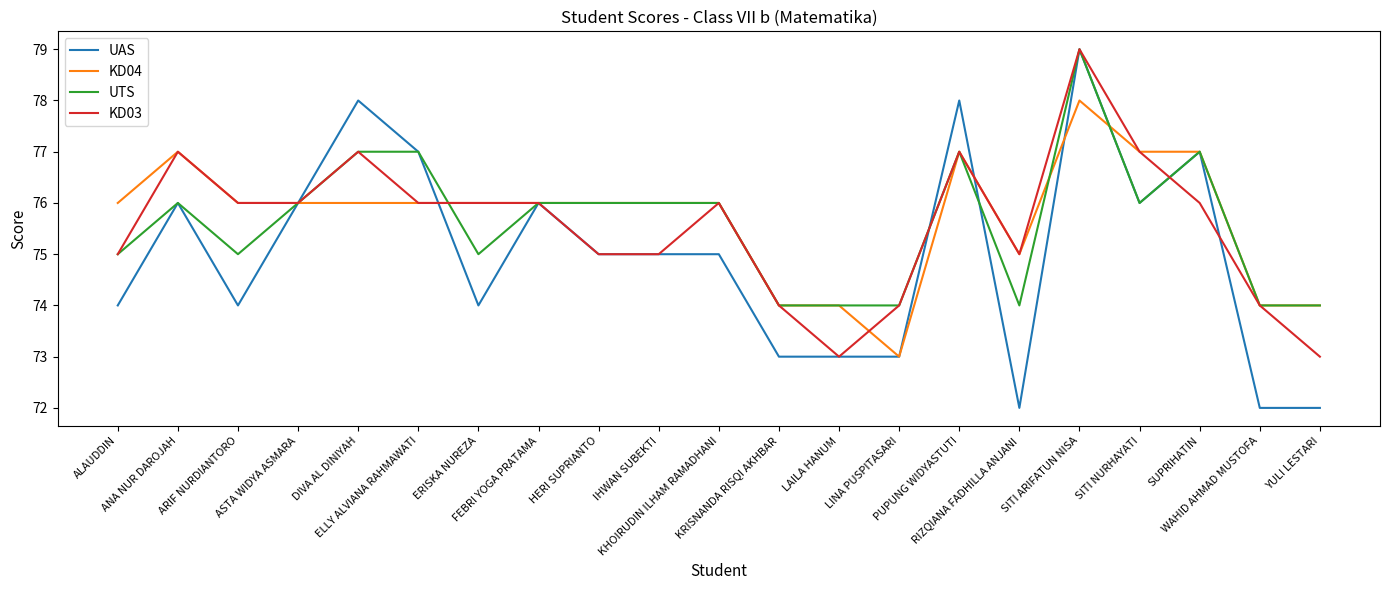

What is the difference between the UAS values at ELLY ALVIANA RAHMAWATI and SITI NURHAYATI?

1